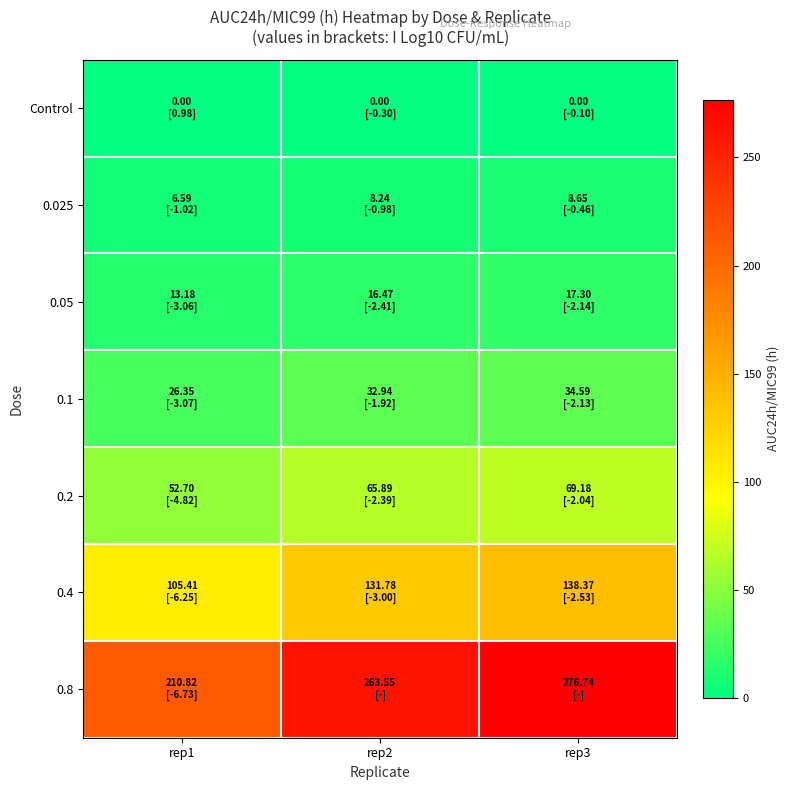

At which category is the sum across all series the highest?

rep3